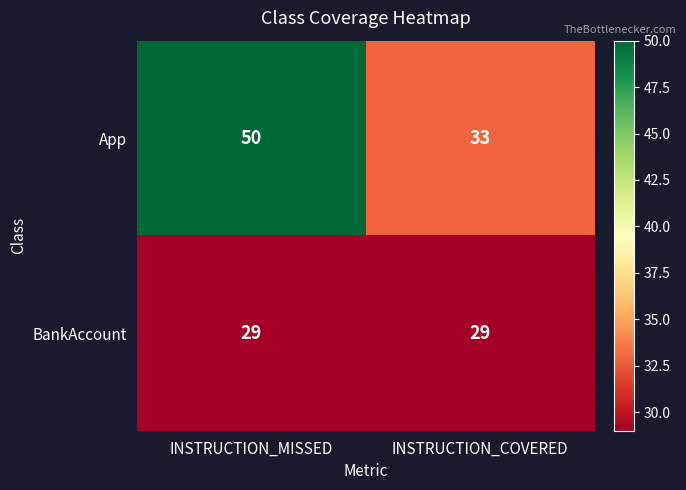

Count the number of data series in this chart.

2